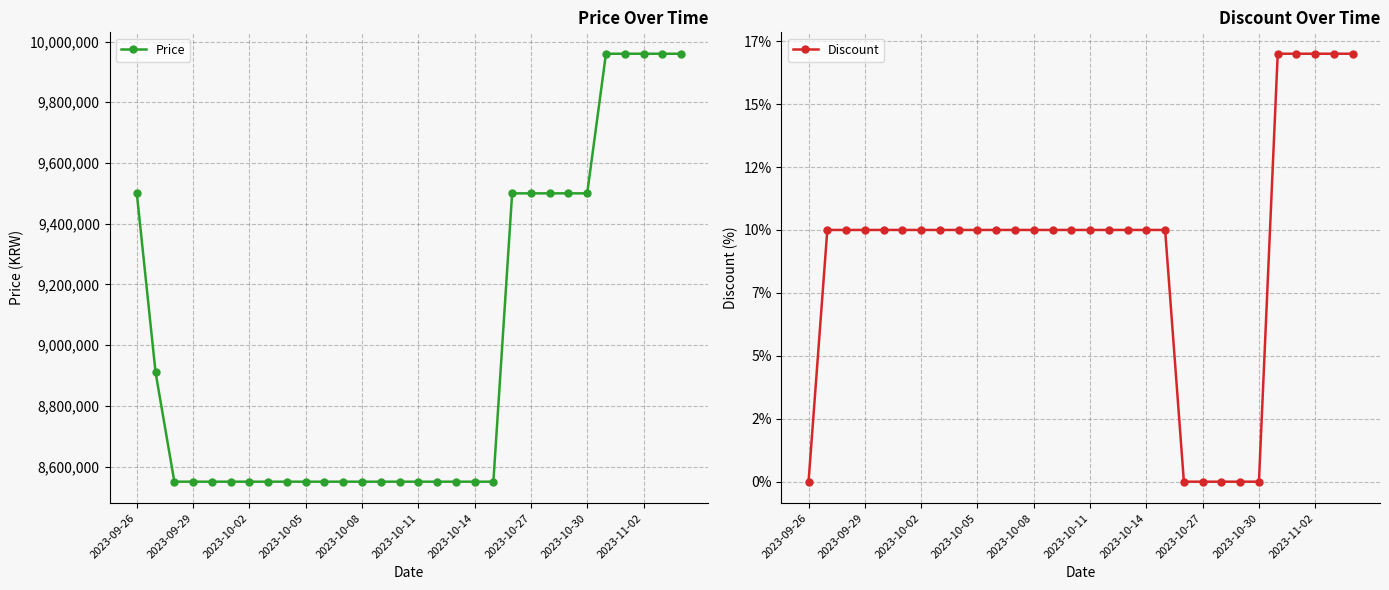

Reading left to right, transcribe all the data shown in this chart.

Price: 9500000	8910000	8550000	8550000	8550000	8550000	8550000	8550000	8550000	8550000	8550000	8550000	8550000	8550000	8550000	8550000	8550000	8550000	8550000	8550000	9500000	9500000	9500000	9500000	9500000	9960000	9960000	9960000	9960000	9960000
Discount: 0	10	10	10	10	10	10	10	10	10	10	10	10	10	10	10	10	10	10	10	0	0	0	0	0	17	17	17	17	17